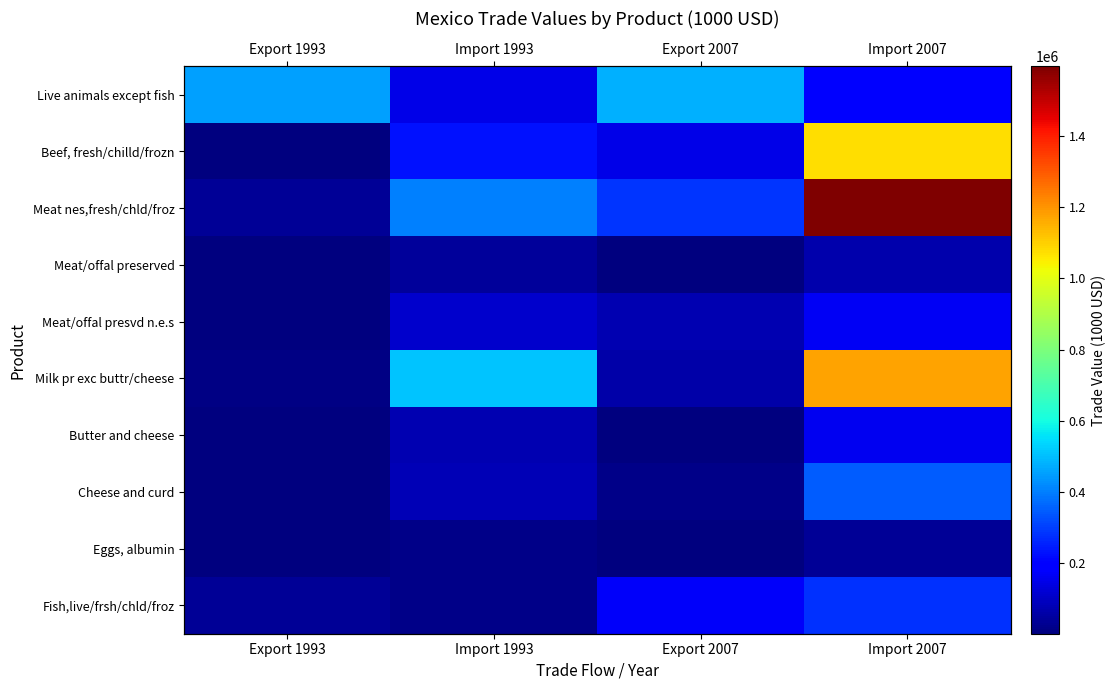

What is the maximum value shown in the chart?

1596989.2